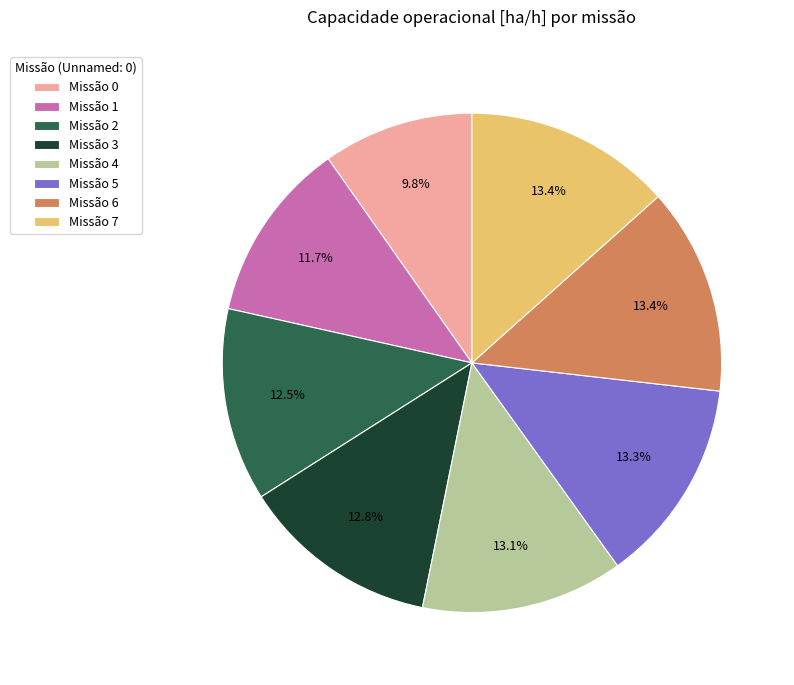

Does Missão 4 account for over 50% of the chart?

No